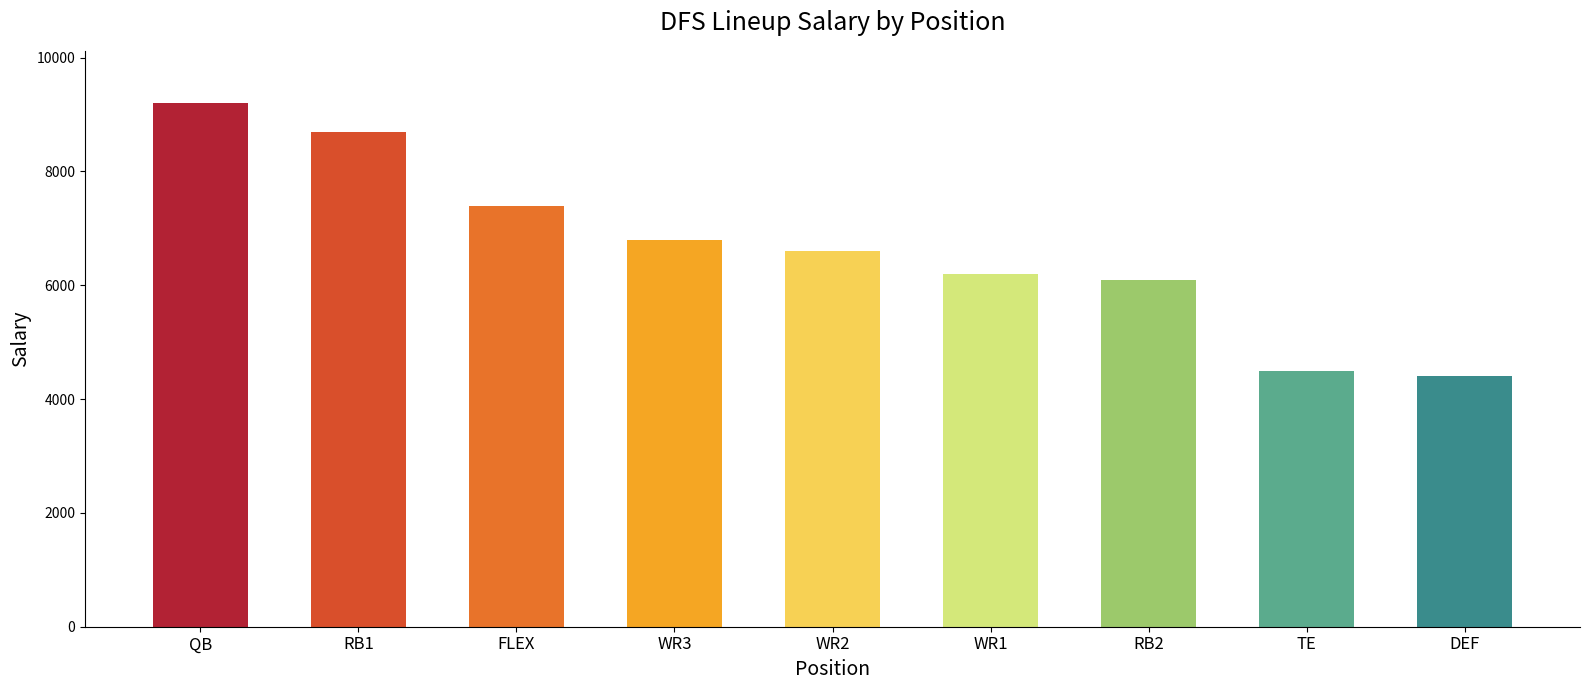

What is the sum of the values at WR3 and FLEX?

14200